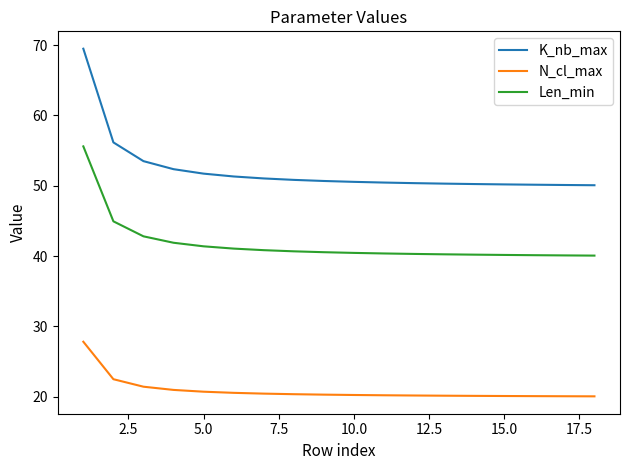

Which series has the widest spread of values?

K_nb_max